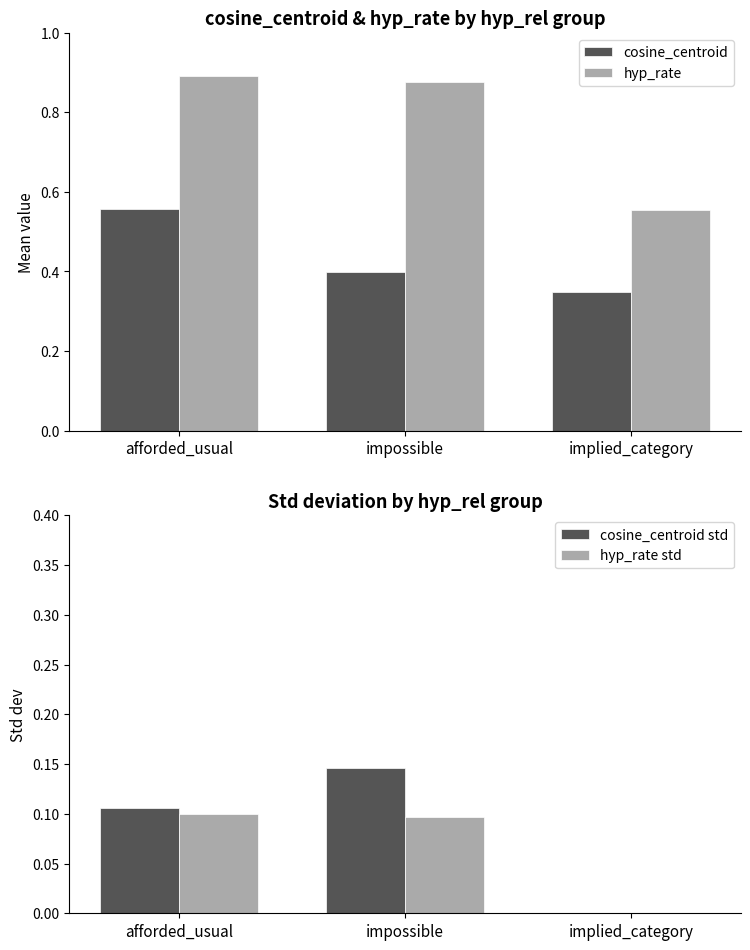

Which has a higher value, afforded_usual or implied_category?

afforded_usual